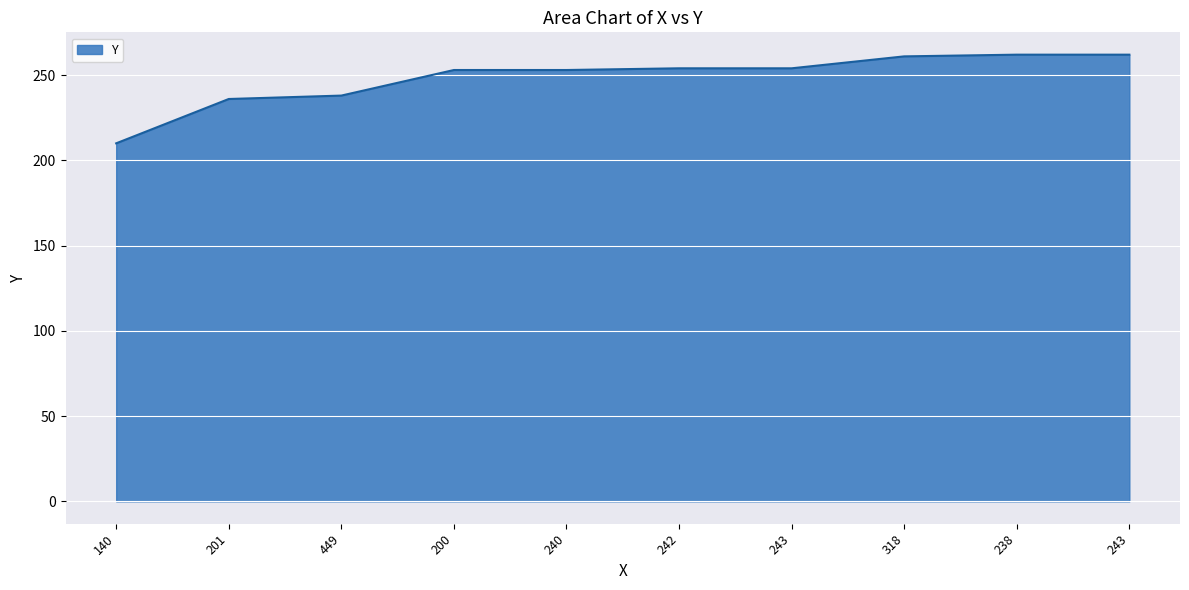

Does the chart have visible grid lines?

Yes